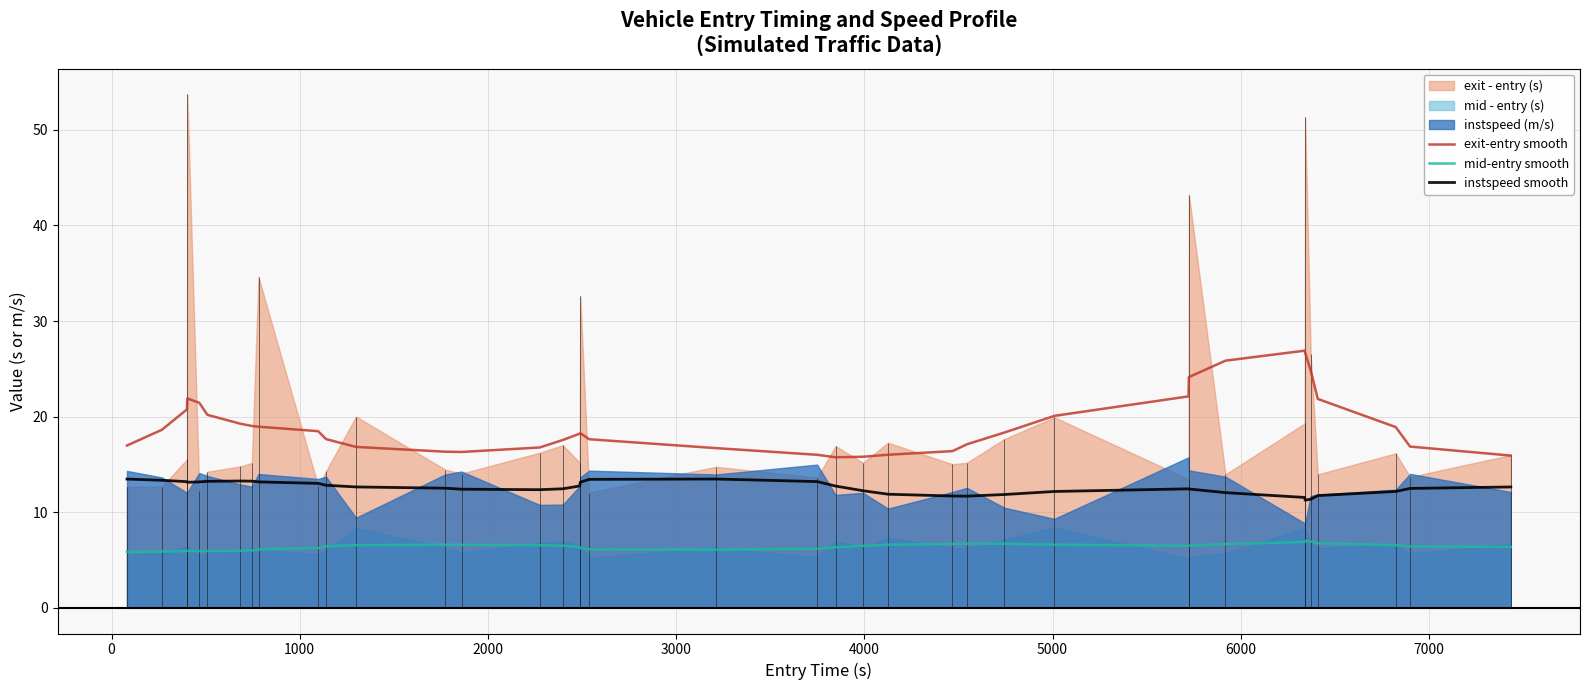

What is the lowest value of the instspeed smooth series?

11.3